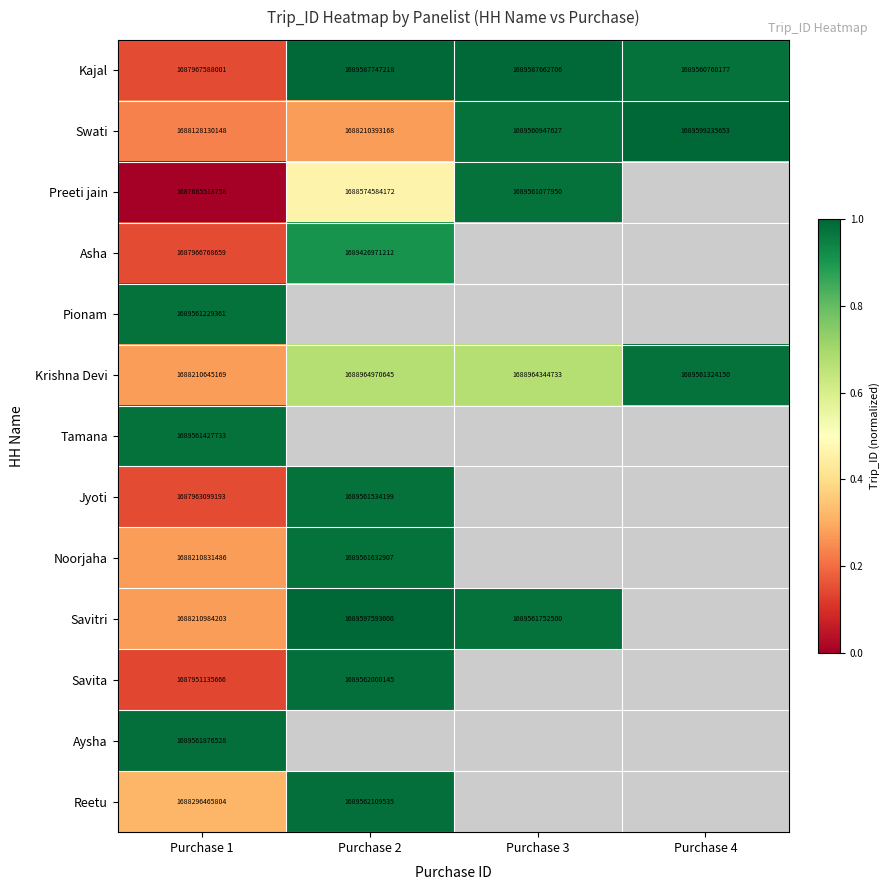

What is the lowest value of the Krishna Devi series?

0.3